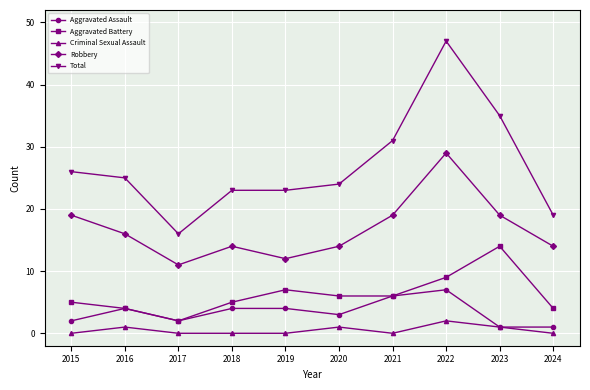

What is the difference between the maximum and minimum values in the Aggravated Battery series?

12